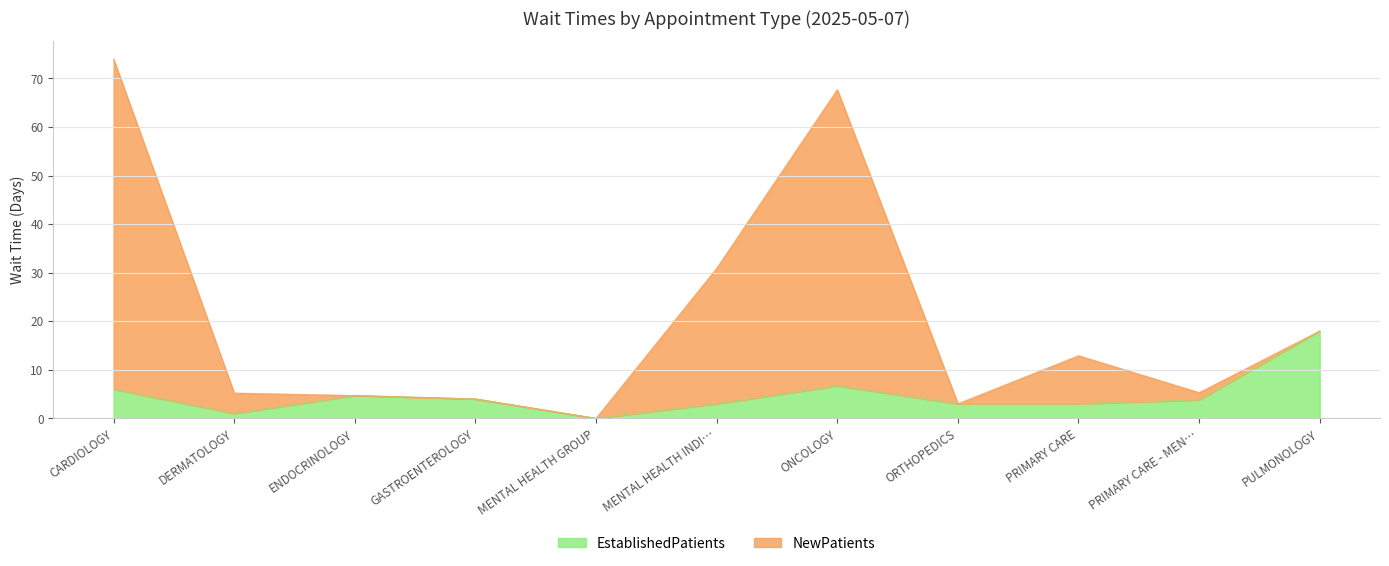

True or false: EstablishedPatients and NewPatients cross at least once.

False